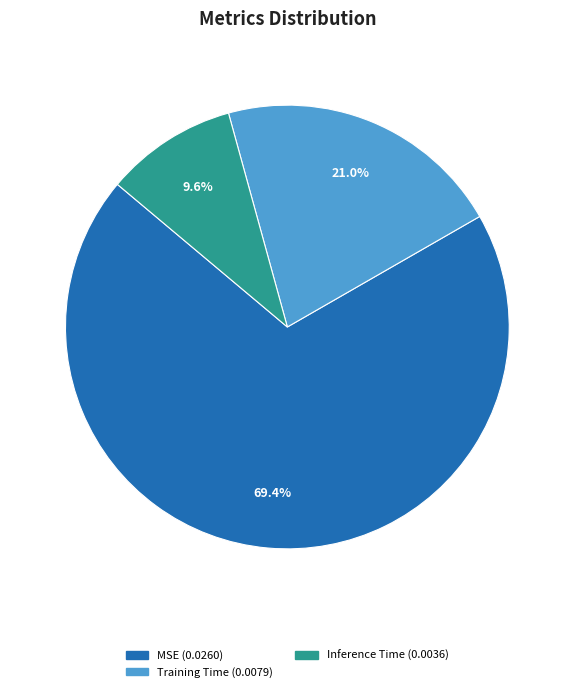

Which slice is the largest?

MSE